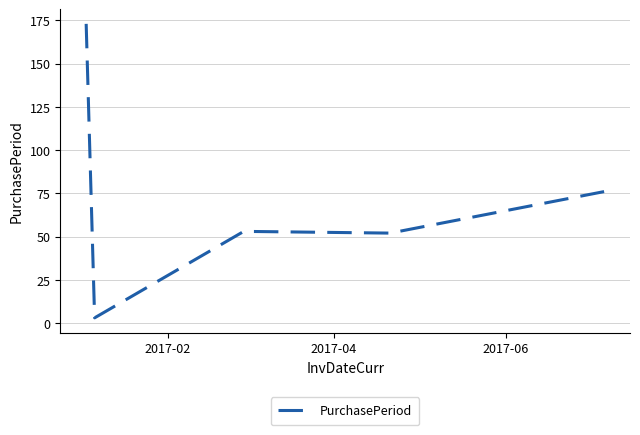

What is the difference between the second highest and second lowest values?

24